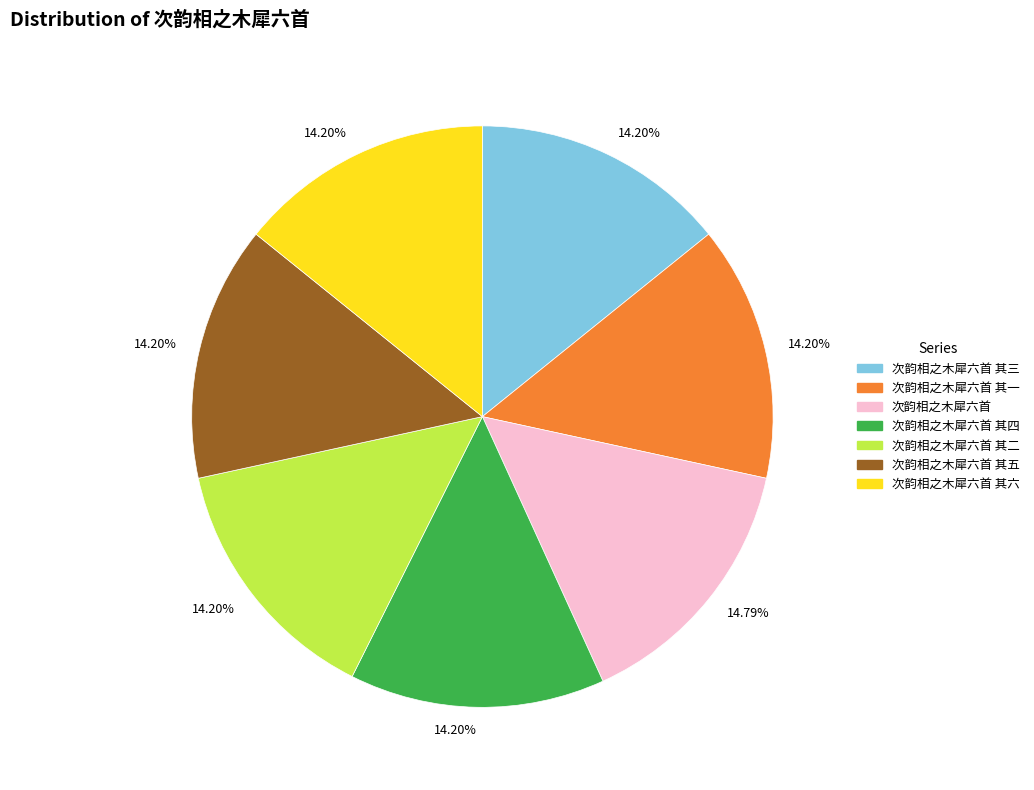

Which slice is the largest?

次韵相之木犀六首